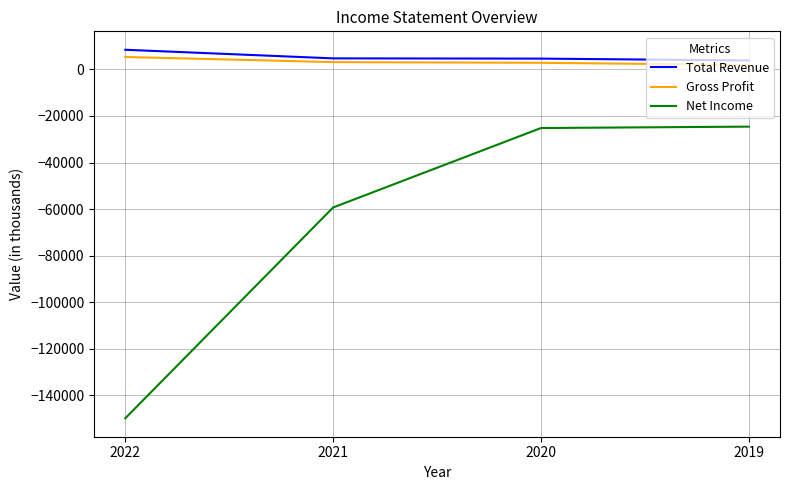

Is it true that Total Revenue equals 8400 at 2022?

True